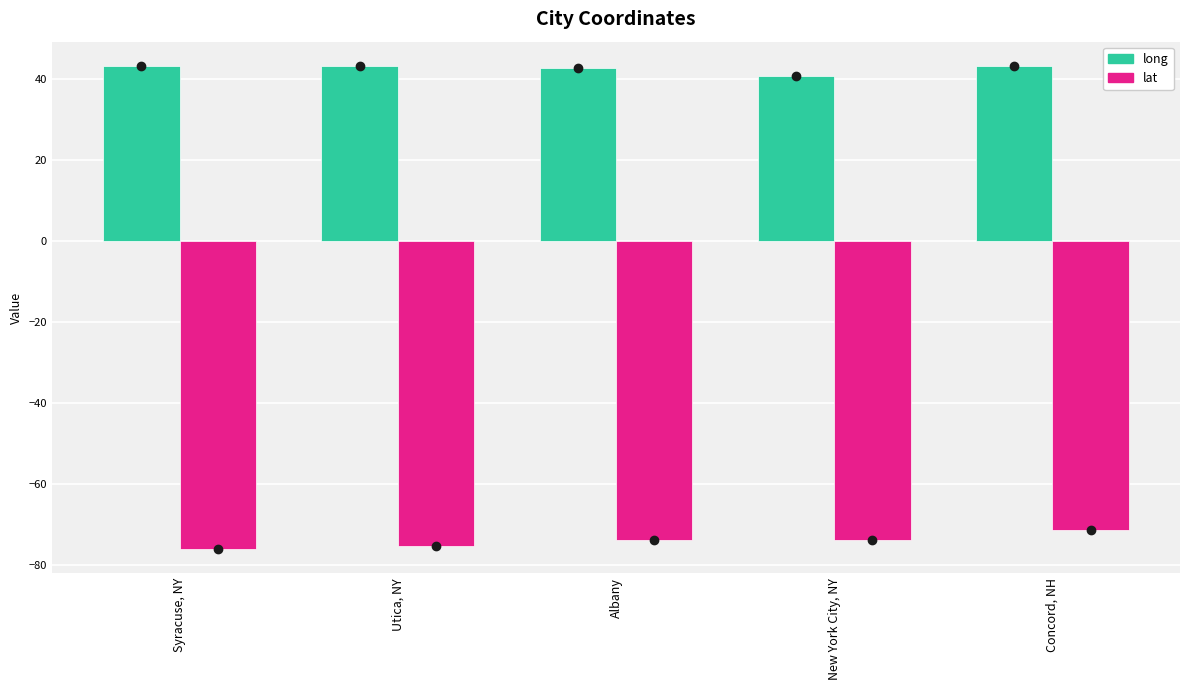

Is it true that long equals 25.7 at Concord, NH?

False